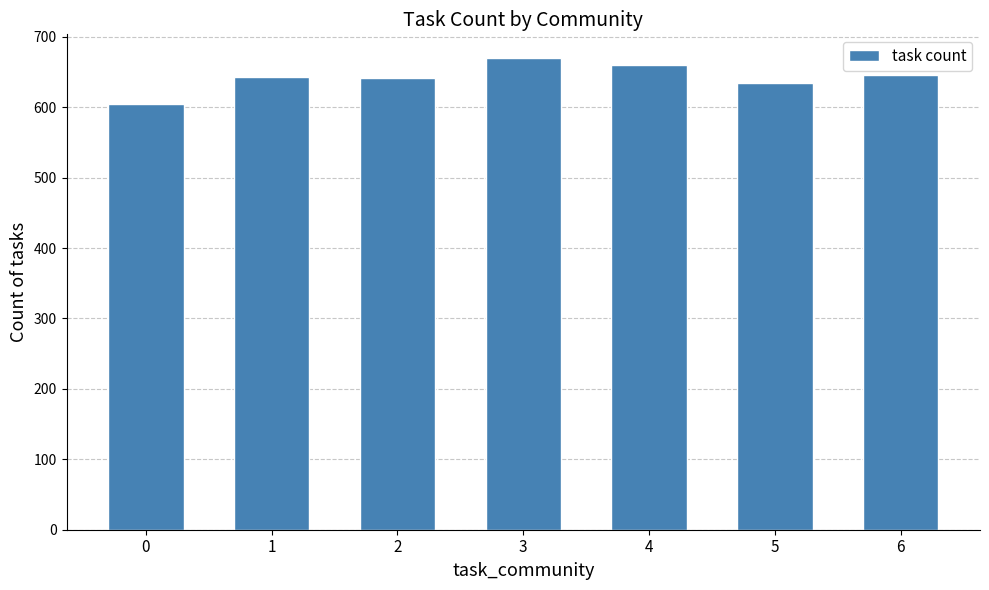

What is the ratio of the value at 4 to the value at 3?

1.0